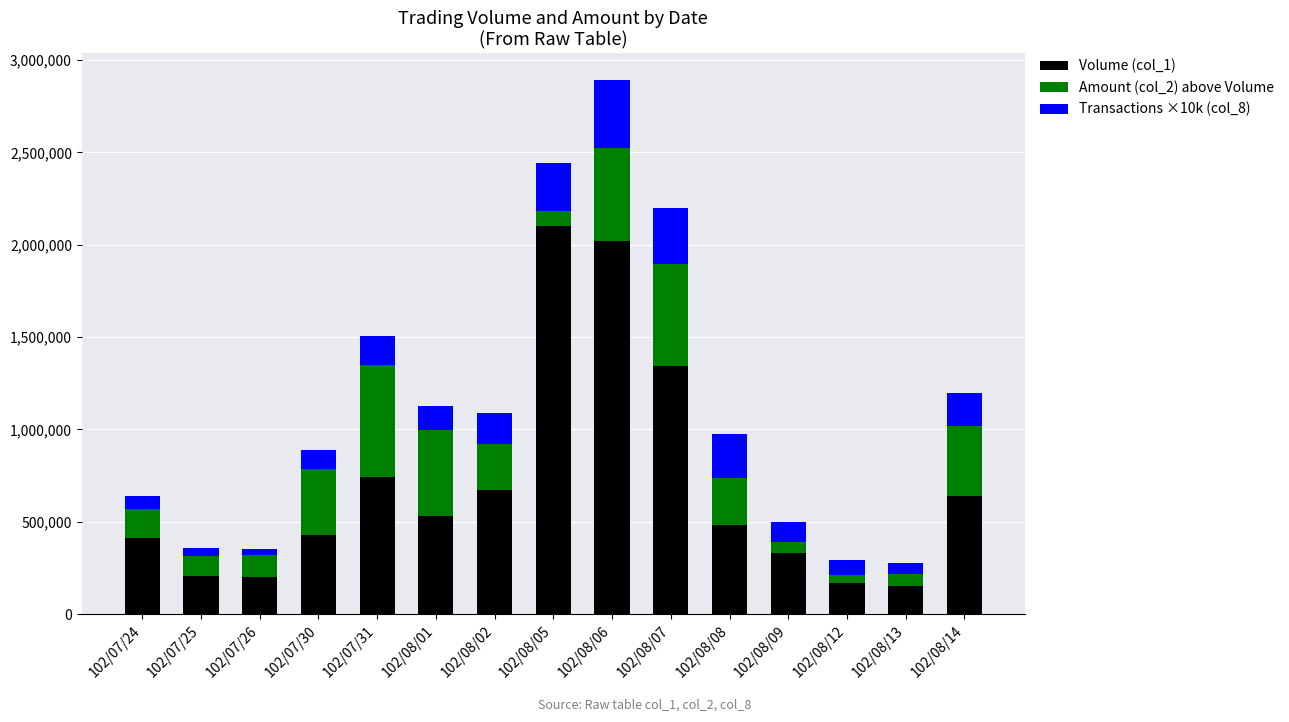

What are all the series names shown in the legend?

Volume (col_1), Amount (col_2) above Volume, Transactions ×10k (col_8)